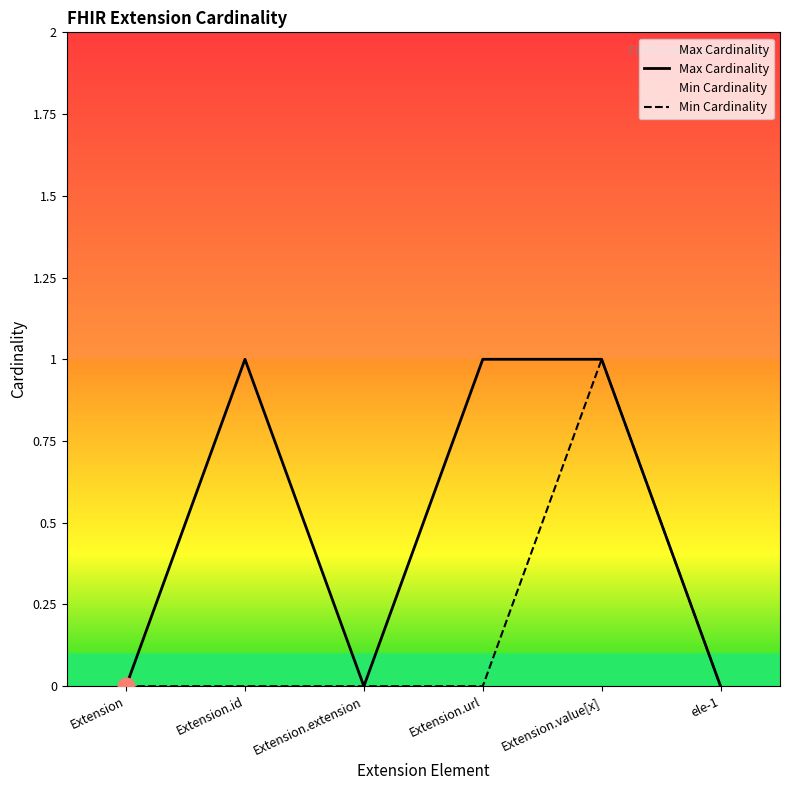

Is it true that Max Cardinality equals 0 at Extension.extension?

True